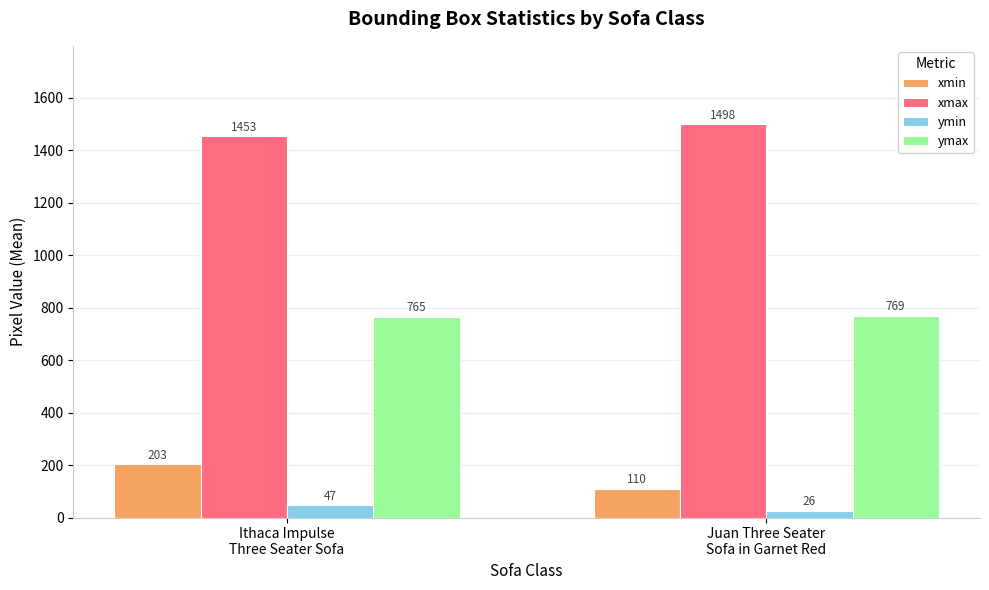

The value of ymin at Juan Three Seater
Sofa in Garnet Red is 25.8. True or false?

True